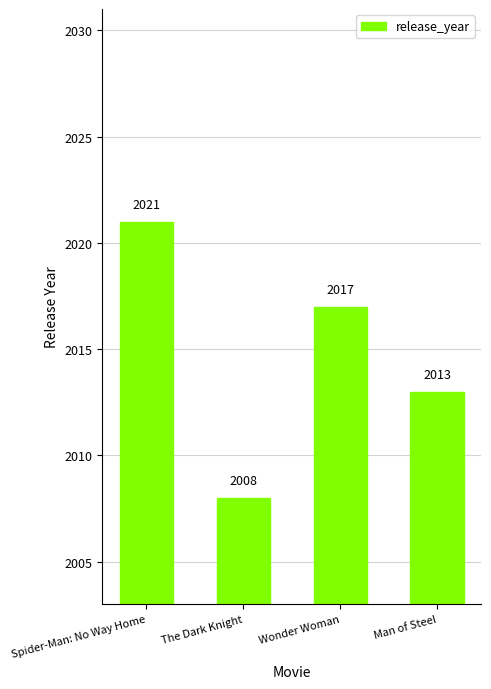

Rank the categories by value from highest to lowest.

Spider-Man: No Way Home, Wonder Woman, Man of Steel, The Dark Knight